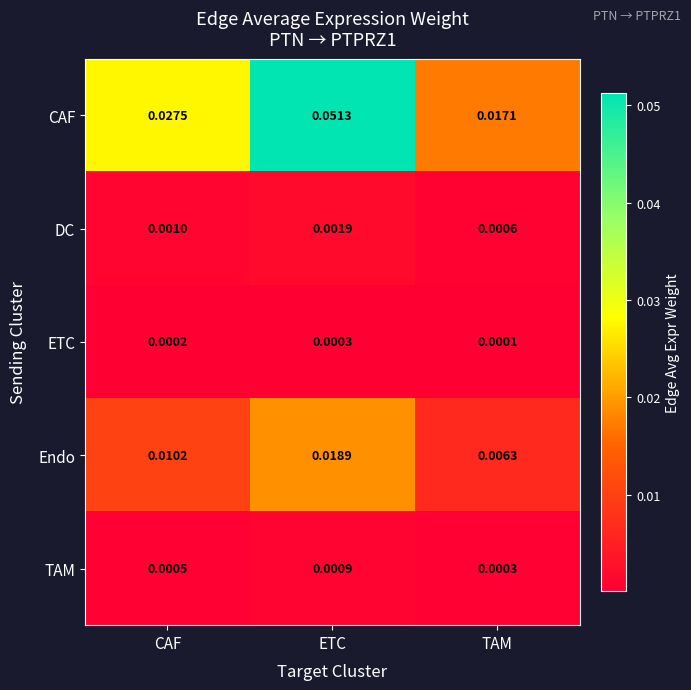

At which label is TAM closest to 0?

TAM